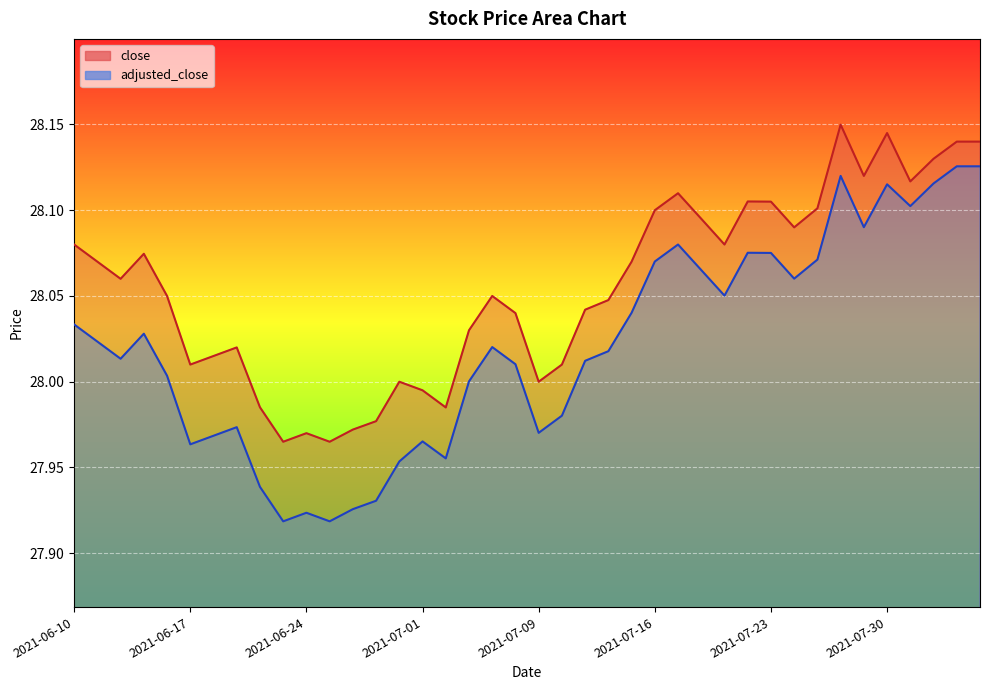

True or false: adjusted_close and close cross at least once.

False